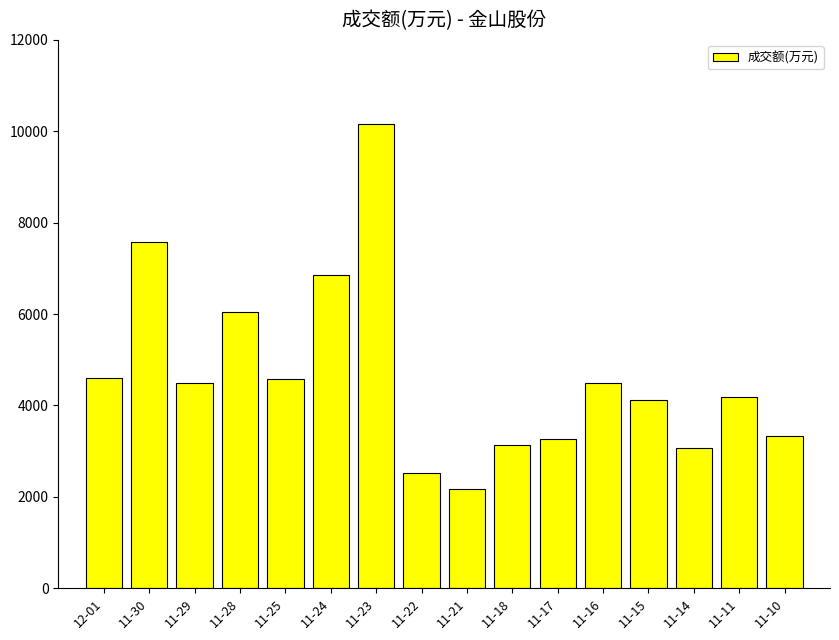

What is the maximum value shown in the chart?

10149